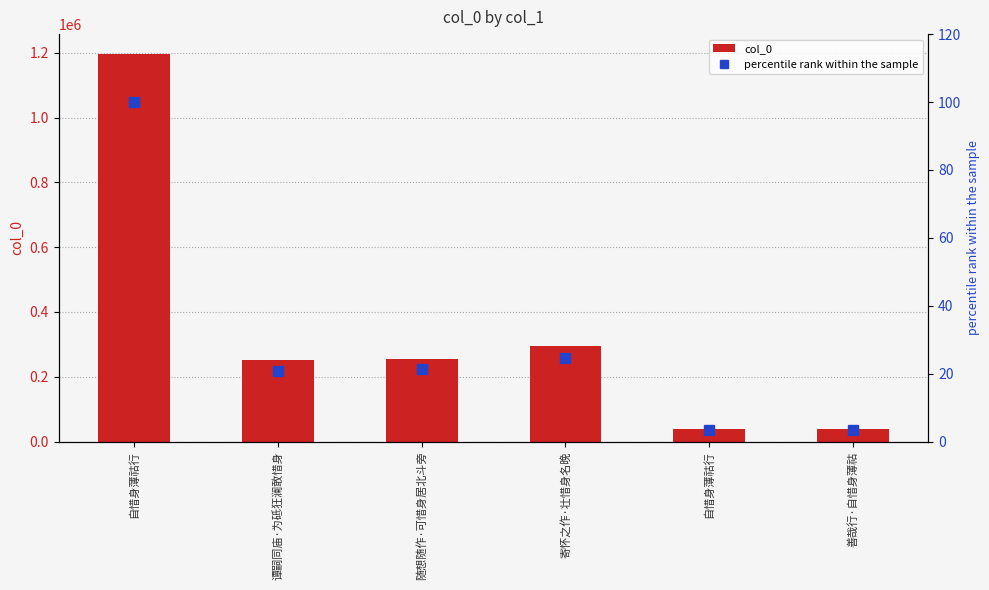

What is the average value of the col_0 series?

346119